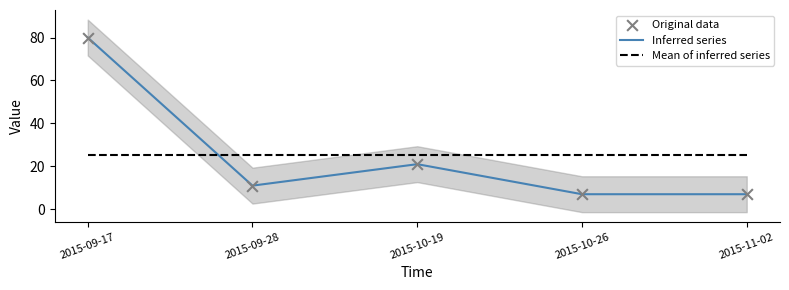

At which category is the sum across all series the highest?

2015-09-17